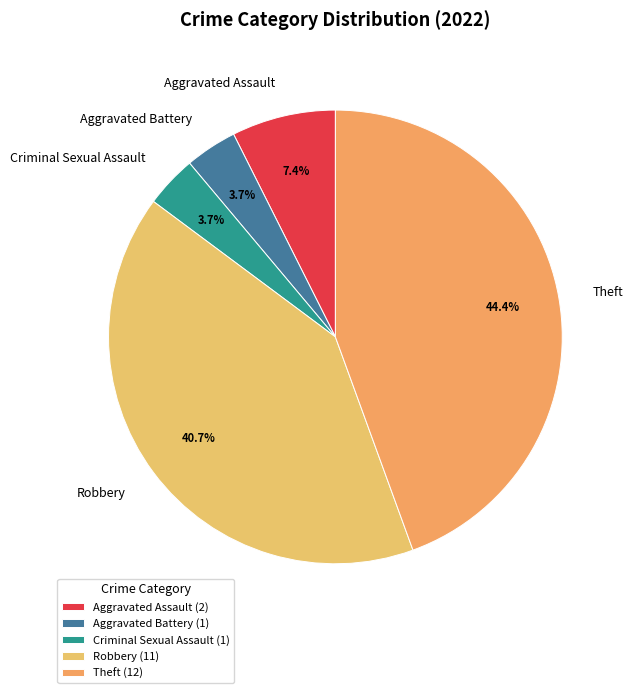

Count the number of slices in the pie.

5